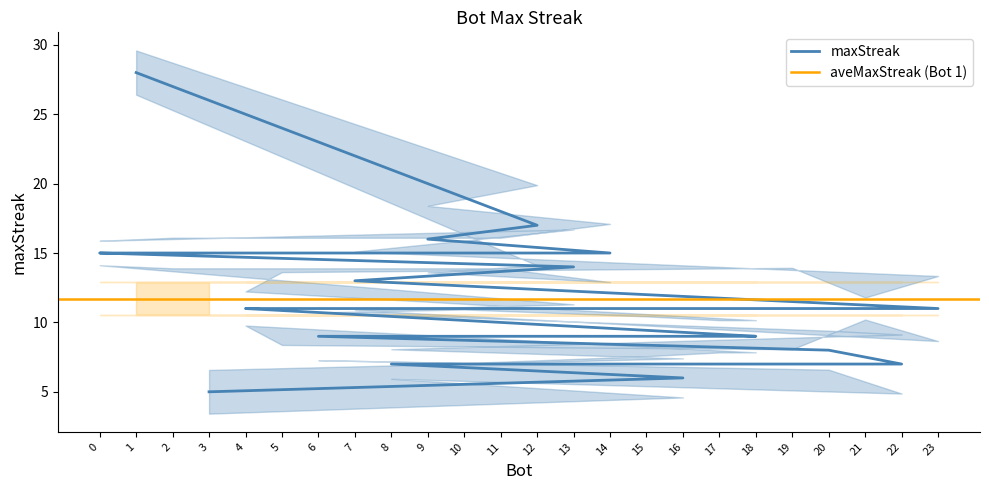

What is the difference between the maximum and minimum values?

23